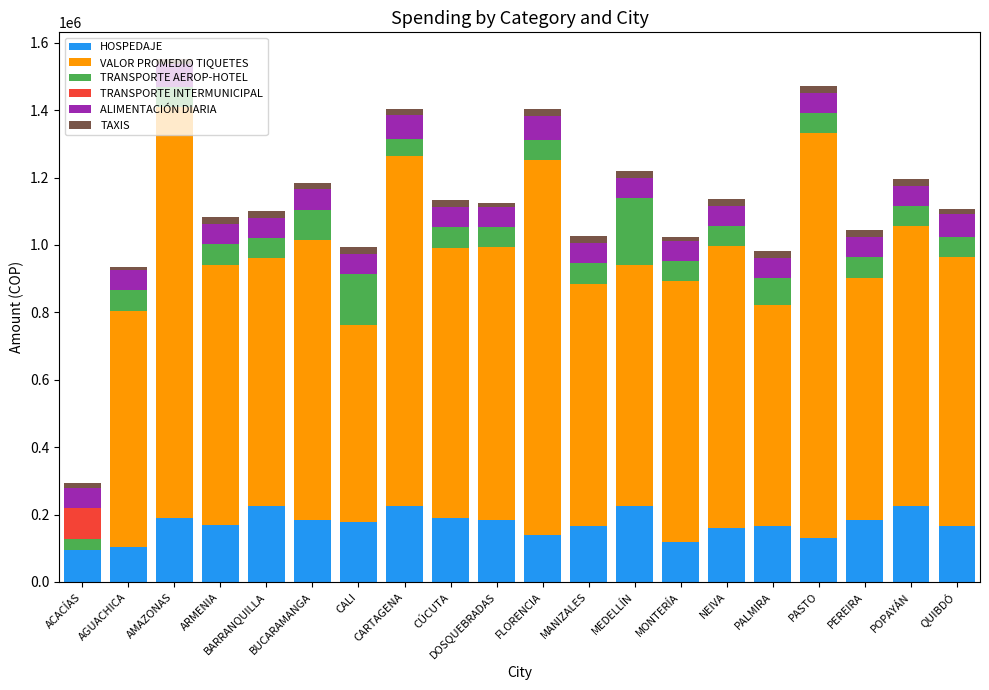

The value of HOSPEDAJE at FLORENCIA is 140000. True or false?

True